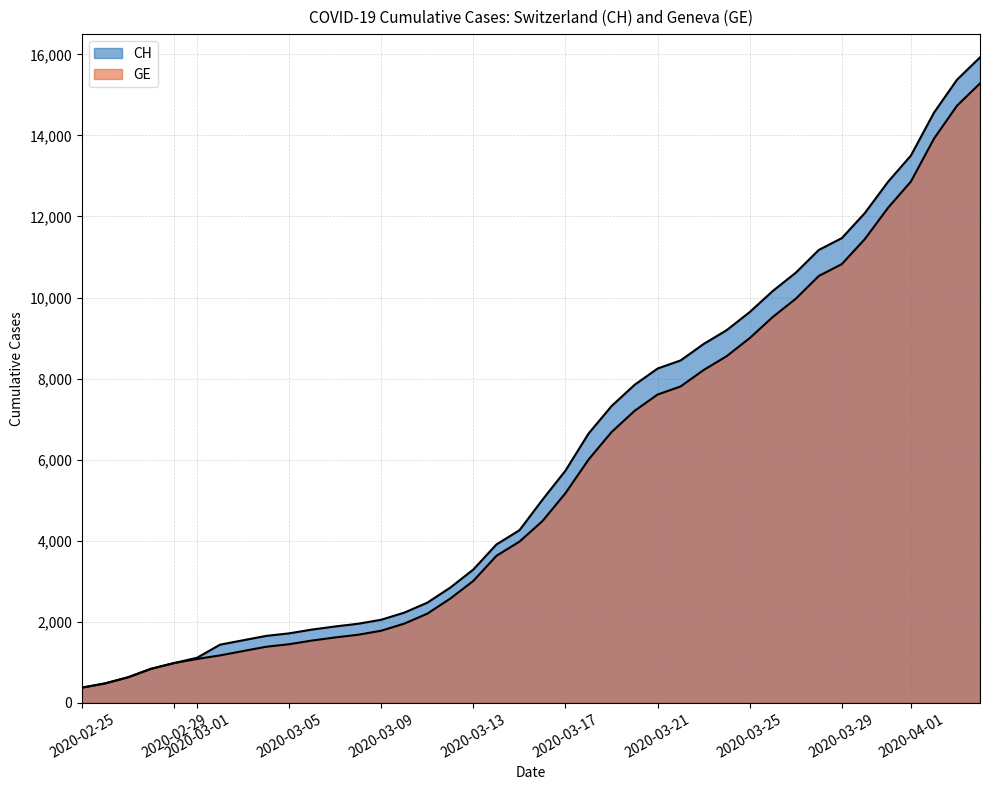

True or false: CH and GE intersect in this chart.

False